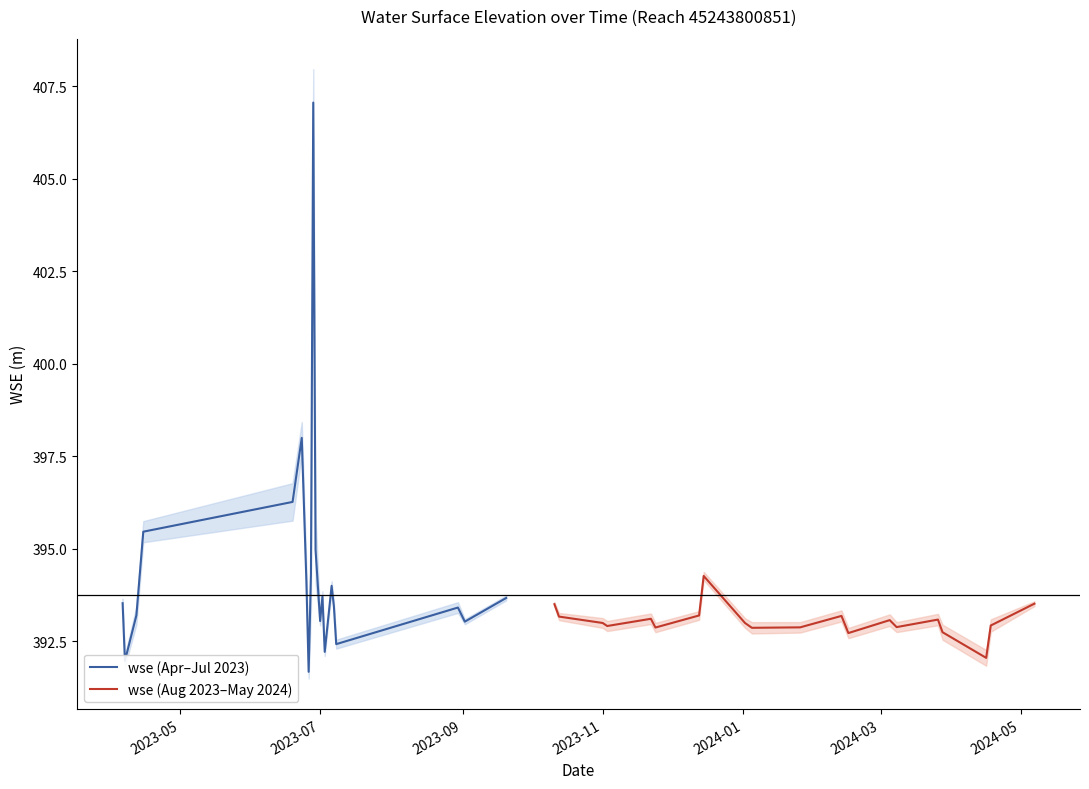

What is the highest value of the wse (Aug 2023–May 2024) series?

394.3